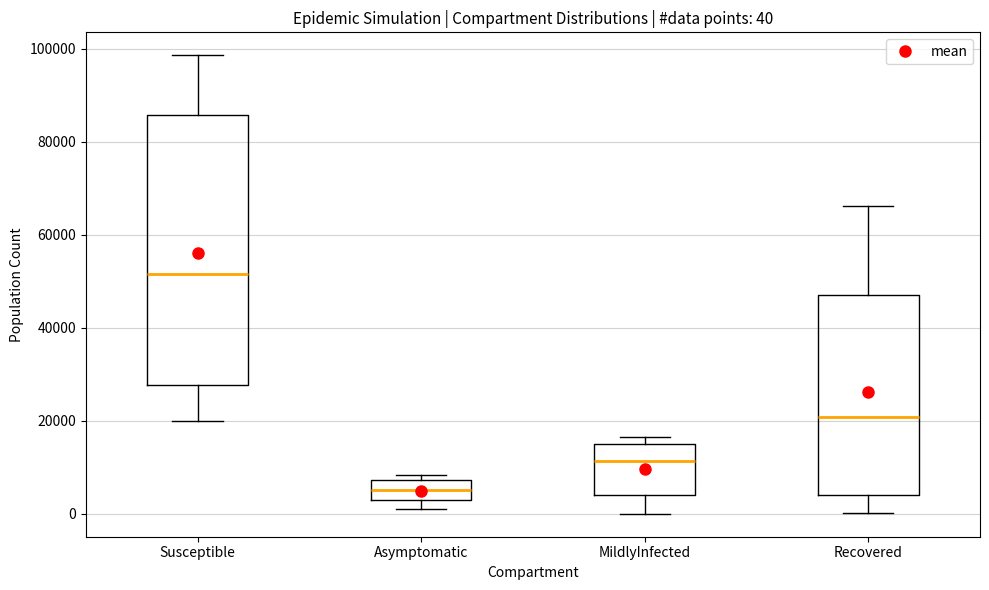

Which box is the tallest, from its lower edge to its upper edge?

Susceptible